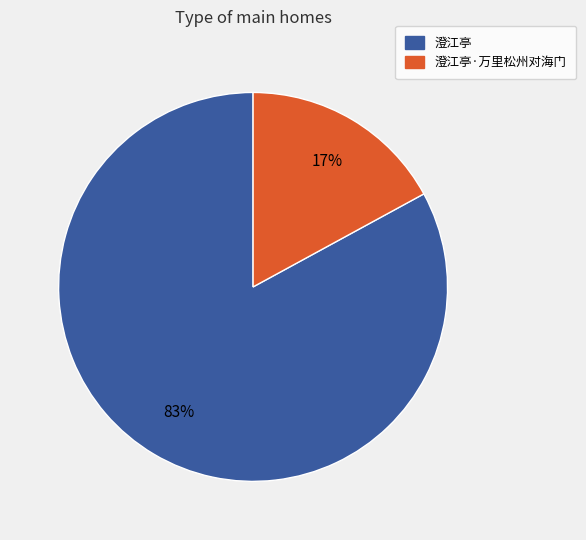

To the nearest percent, what is the average slice percentage?

50%